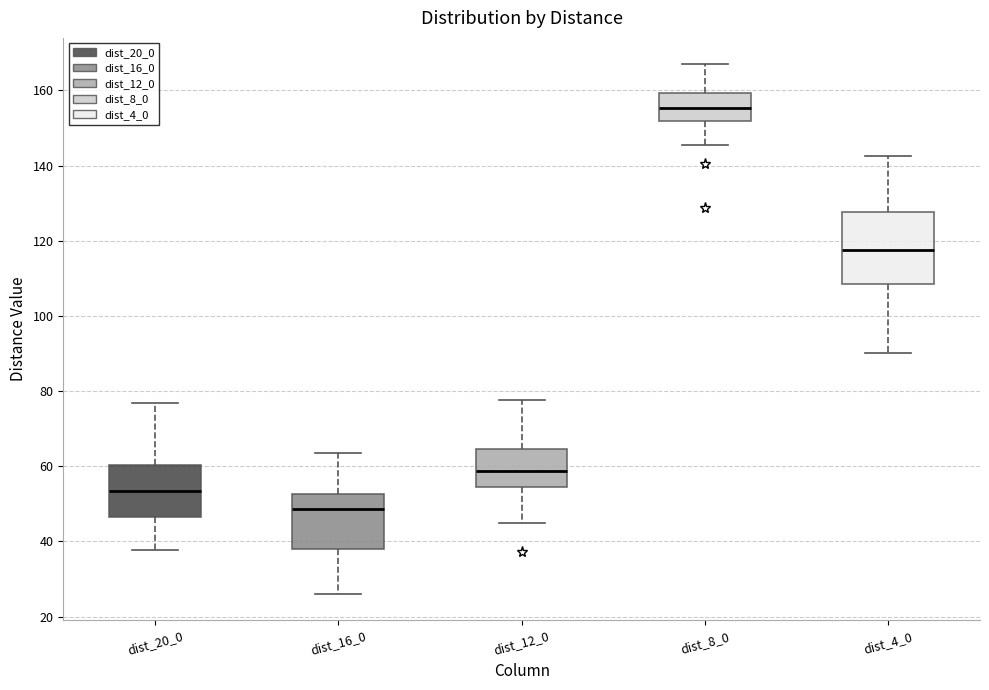

Where does the upper whisker of the box for dist_16_0 end on the y-axis? The values are not printed on the chart, so give them approximately, as read against the axis.

64